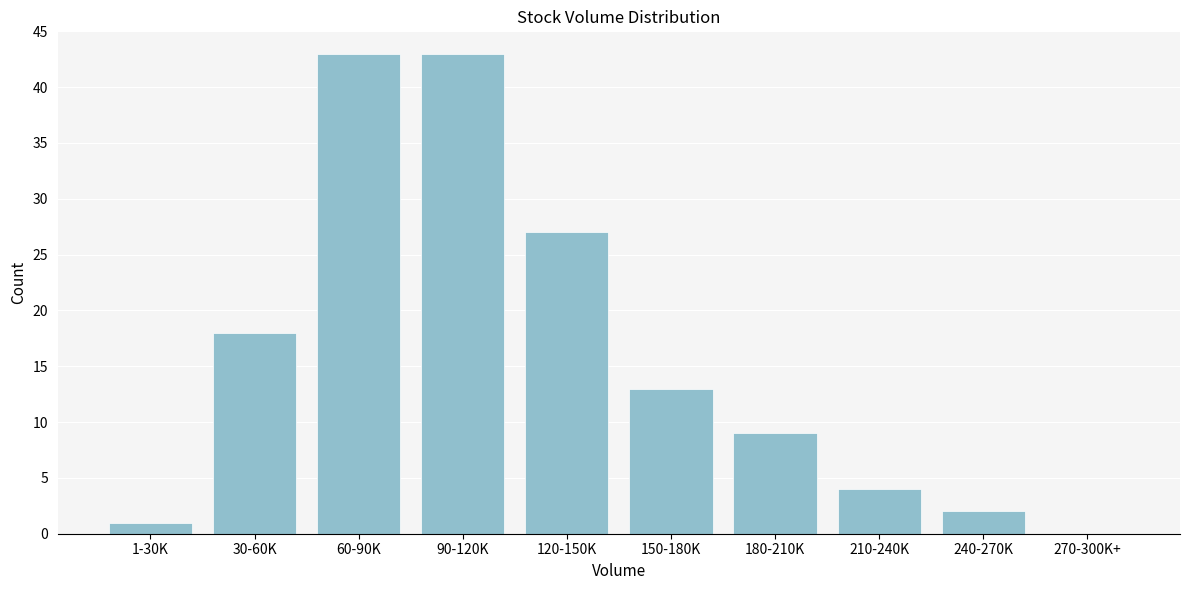

Reading left to right, extract all data points from this chart.

1-30K=1	30-60K=18	60-90K=43	90-120K=43	120-150K=27	150-180K=13	180-210K=9	210-240K=4	240-270K=2	270-300K+=0